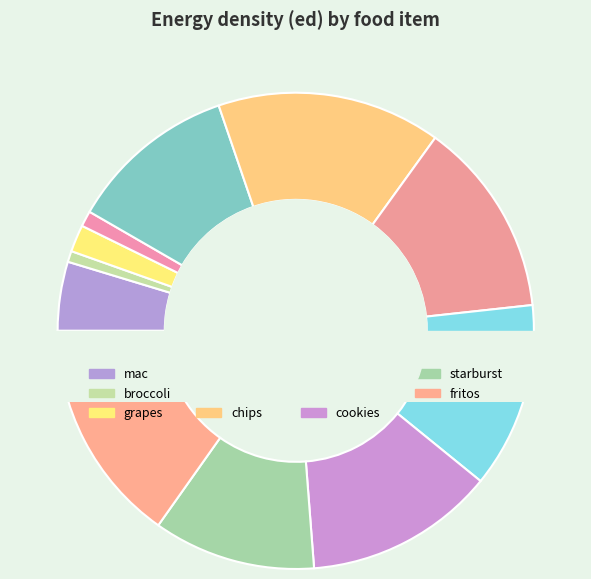

Does mac represent more than half of the total?

No